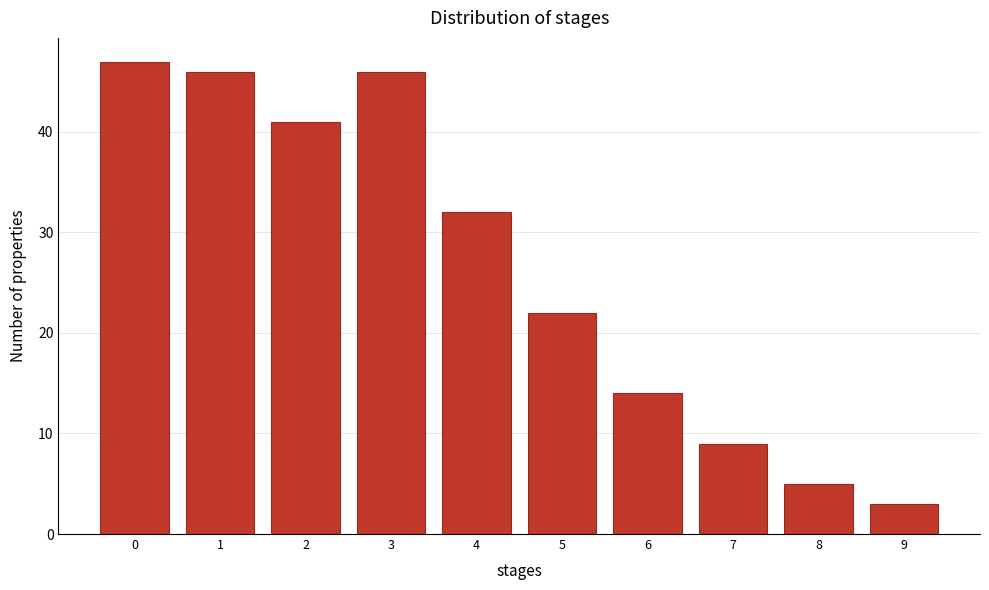

Reading left to right, list all the values displayed in this chart.

47	46	41	46	32	22	14	9	5	3